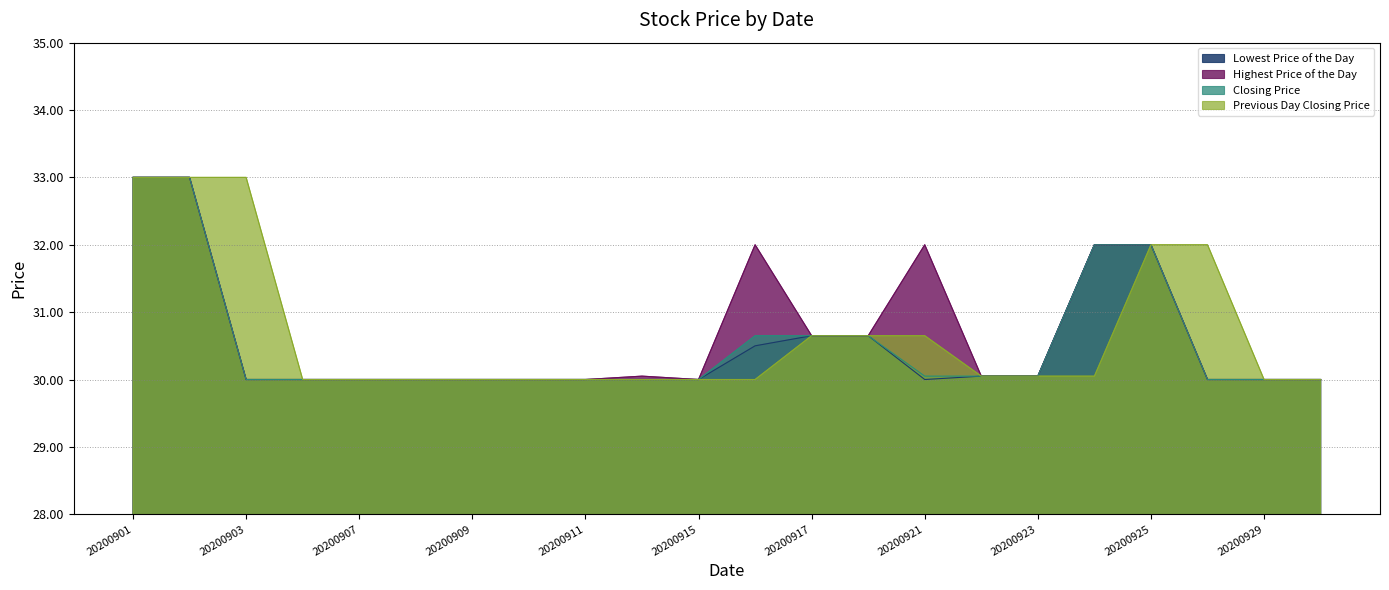

What are all the series names shown in the legend?

Lowest Price of the Day, Highest Price of the Day, Closing Price, Previous Day Closing Price